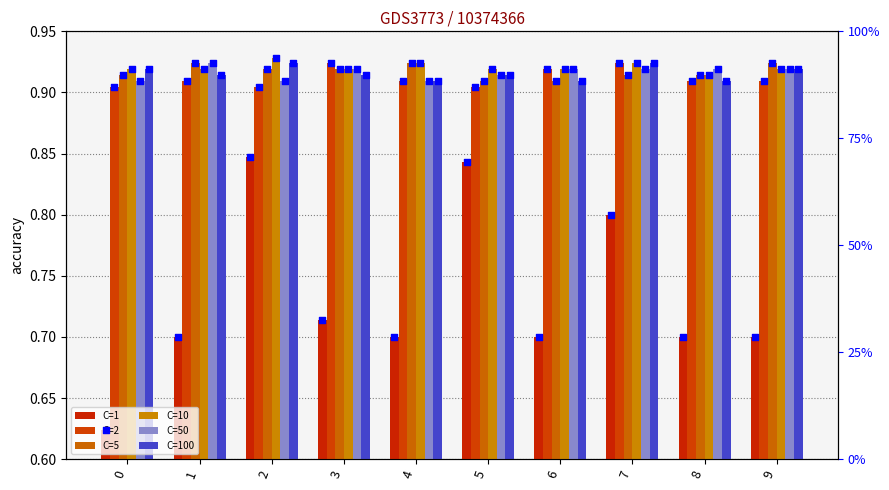

What is the total value across all series at 3?

5.3